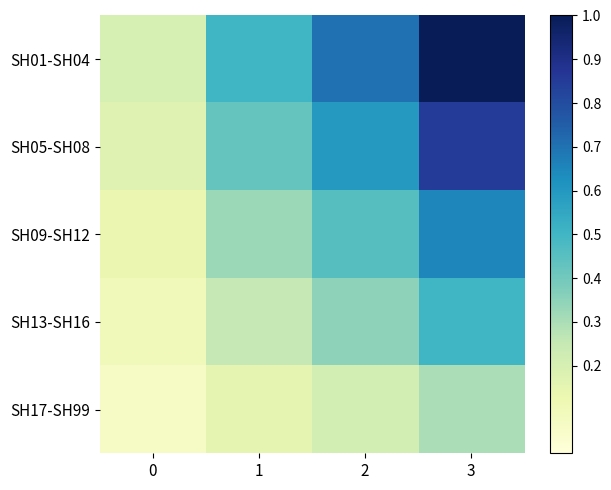

Rank the series at 0 from lowest to highest value.

SH17-SH99, SH13-SH16, SH09-SH12, SH05-SH08, SH01-SH04